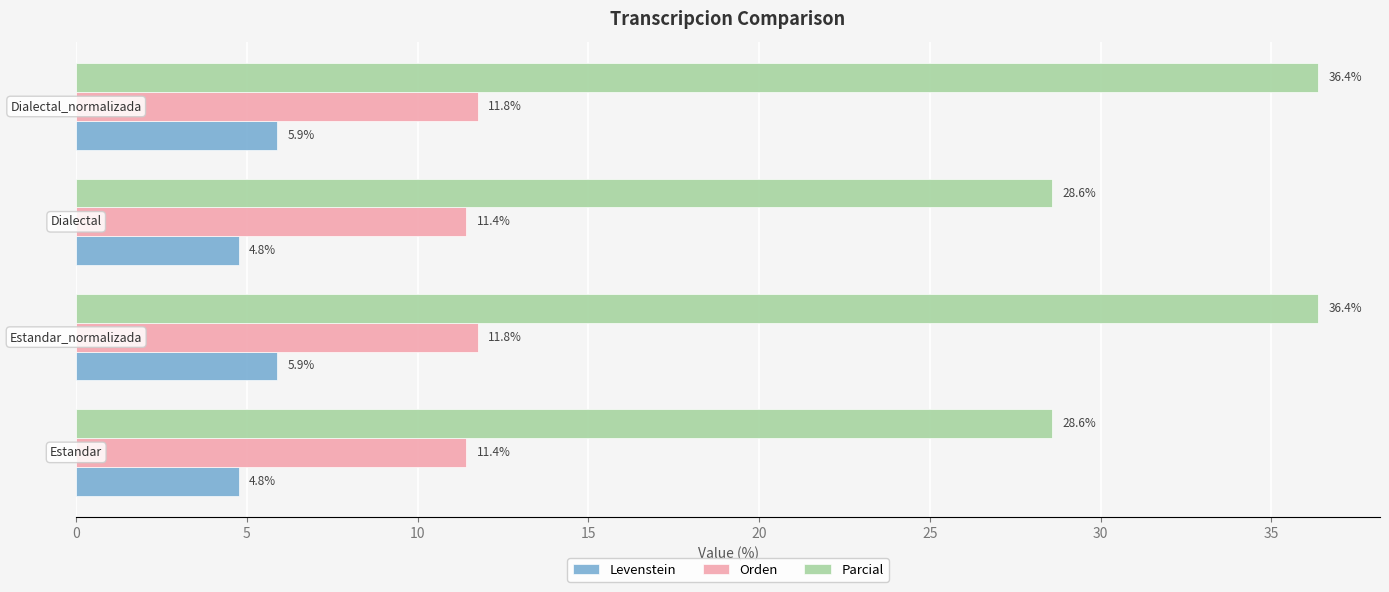

What is the highest value of the Levenstein series?

5.9